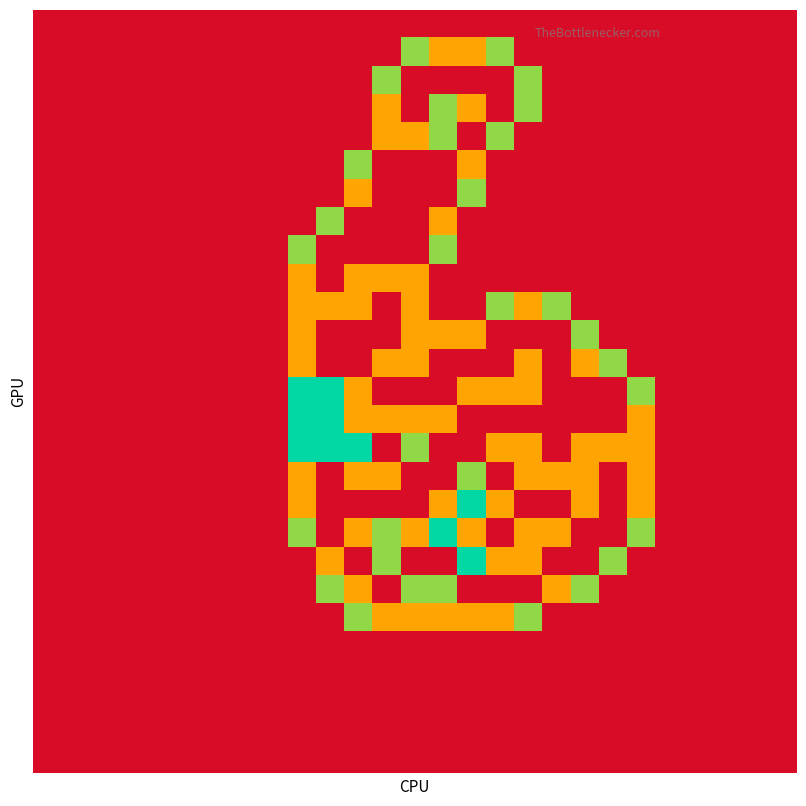

At how many categories does at least one series exceed 0?

13